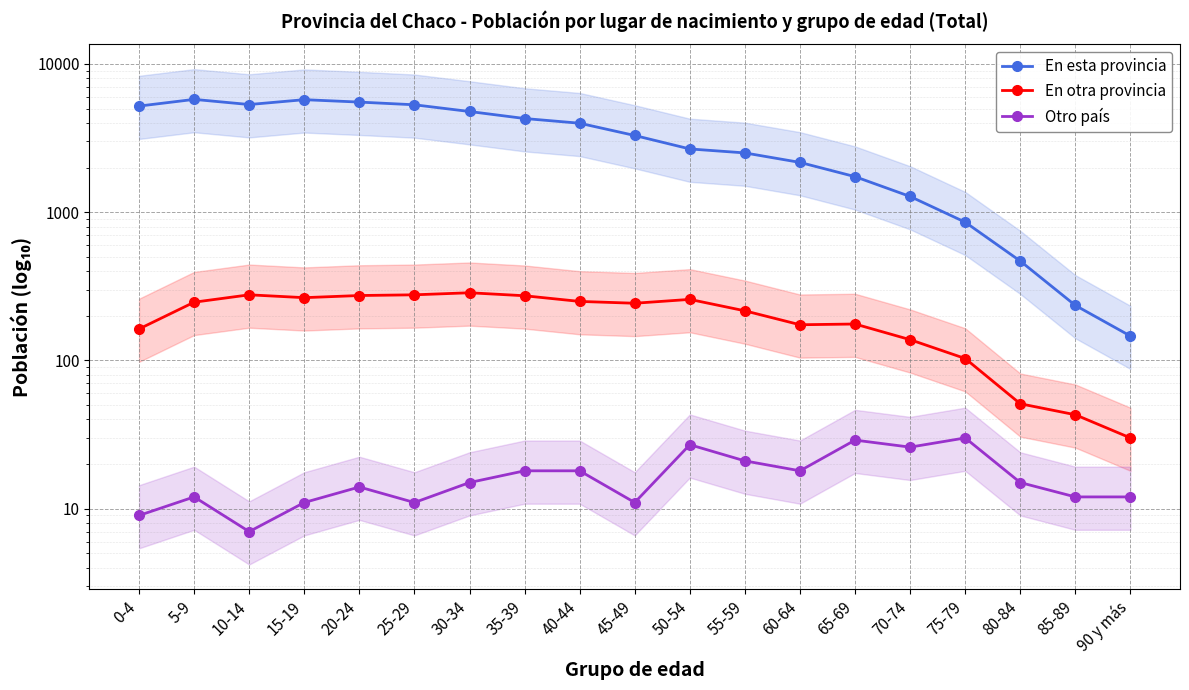

What is the label of the 11th point from the left?

50-54